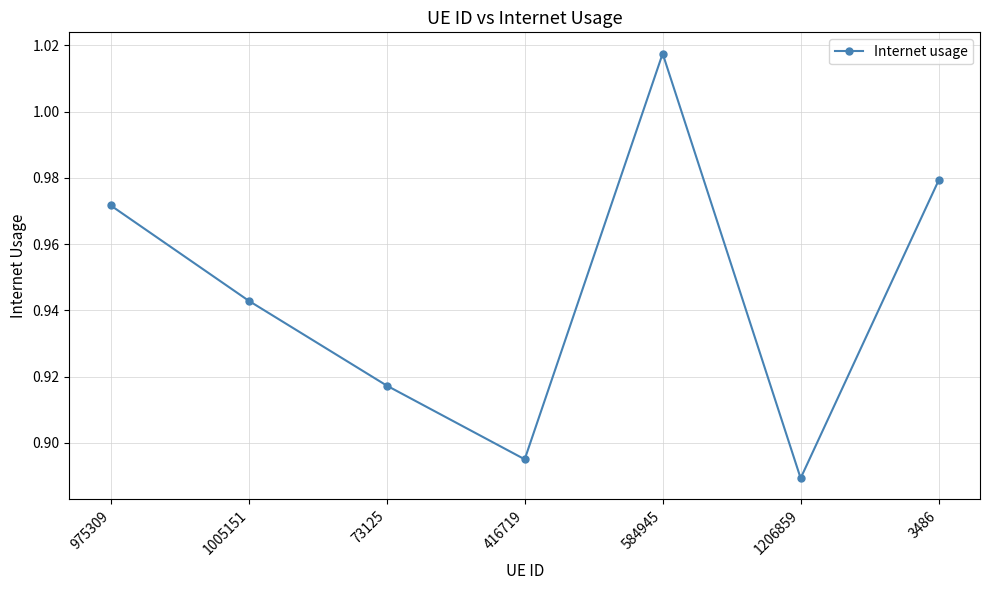

What is the difference between the values at 1206859 and 584945?

0.1